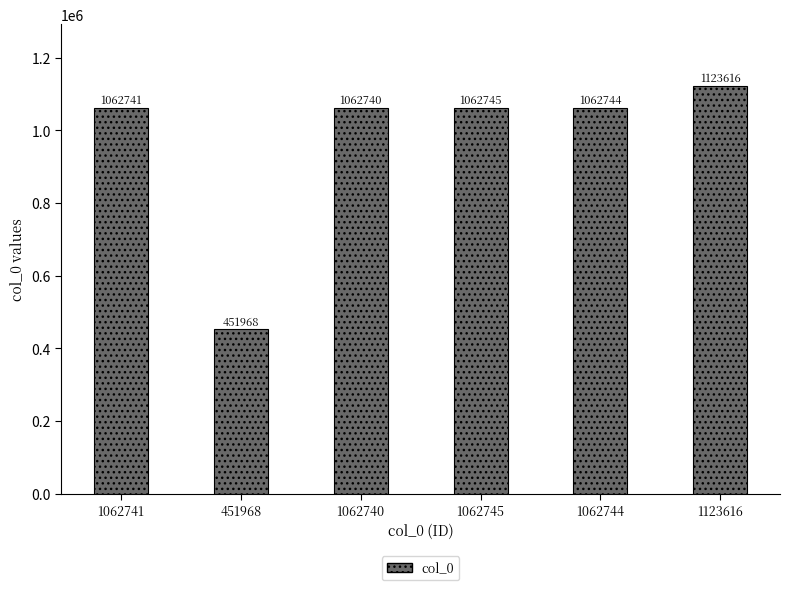

How many bars are there in total?

6